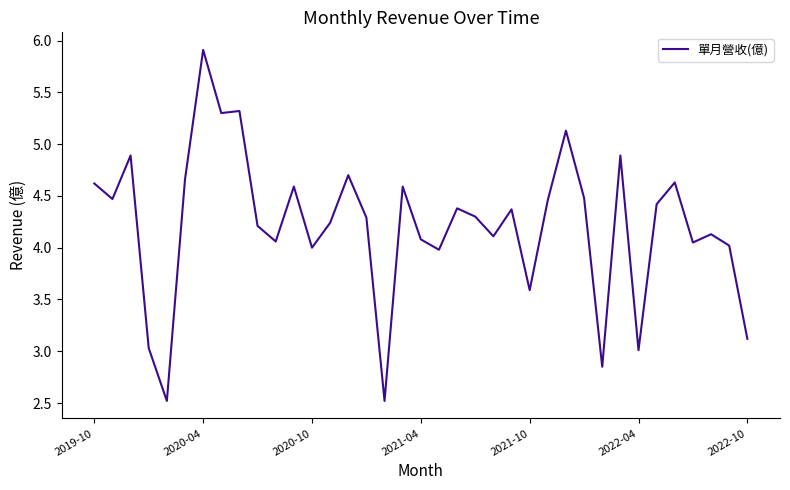

What is the difference between the maximum and minimum values?

3.4